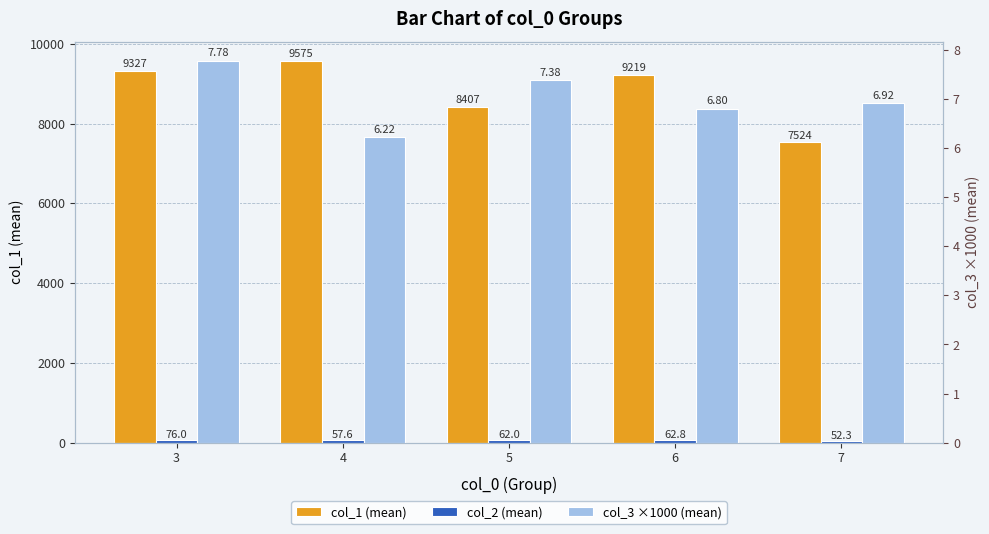

What is the value of the col_2 (mean) bar at the 5th from the left?

52.3